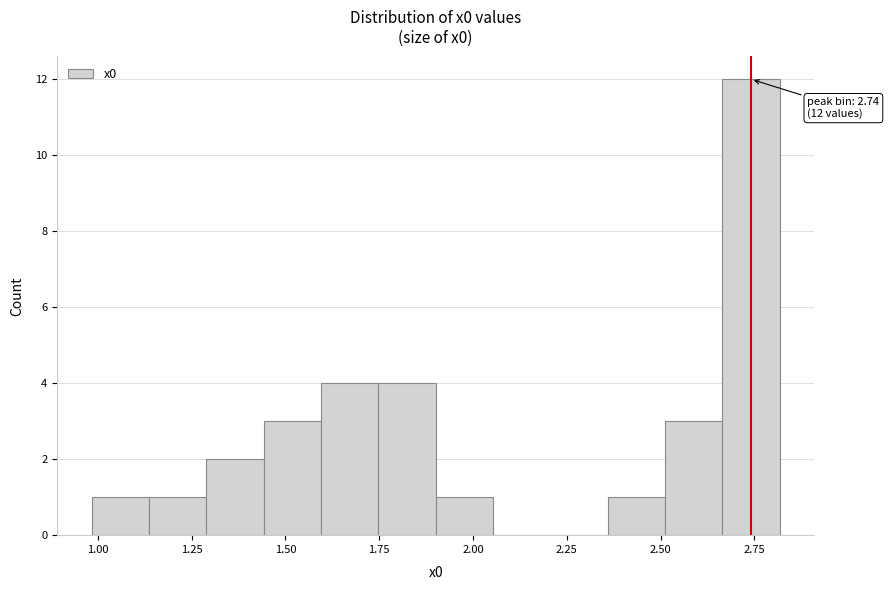

Around what value on the x-axis is the tallest bar? Give the approximate position of its centre, as read against the axis.

2.75